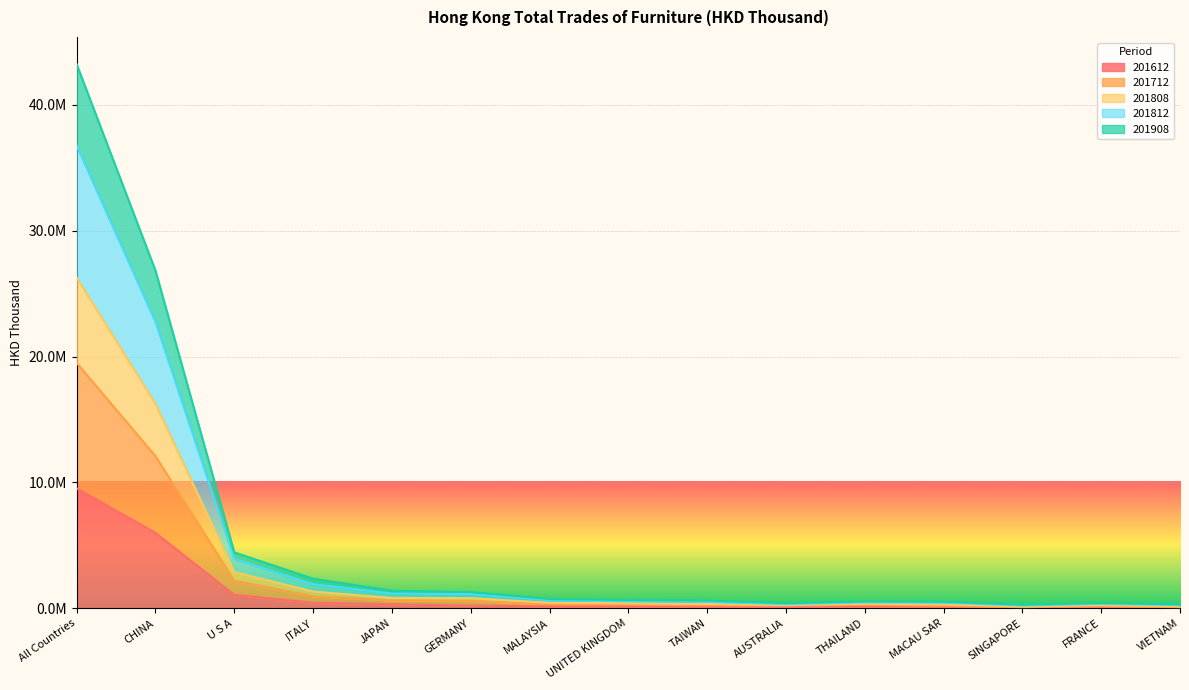

How many data points does each series have?

15